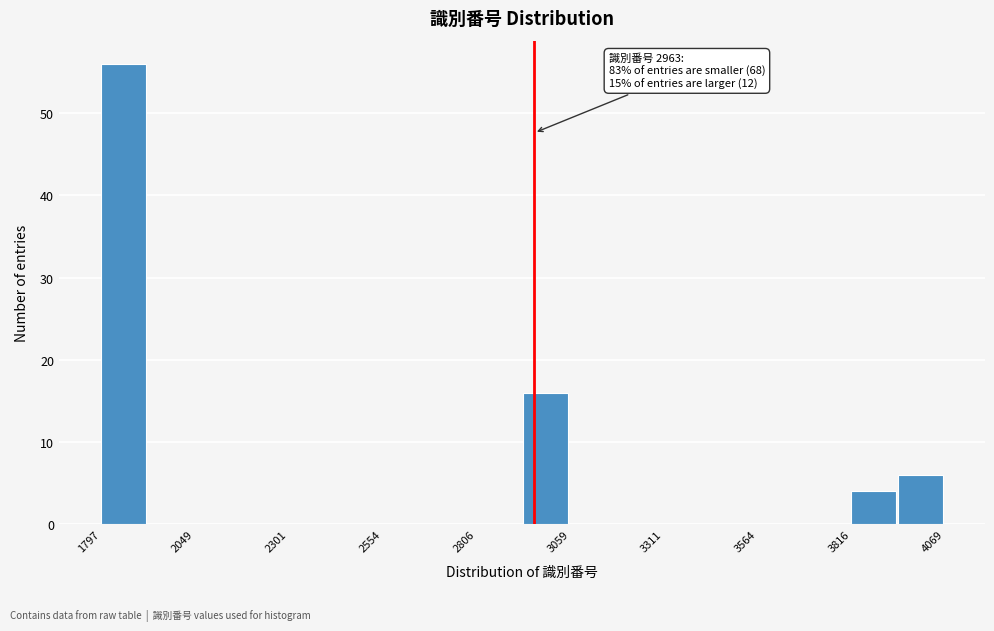

Read against the x-axis, roughly where is the centre of the tallest bar?

1850